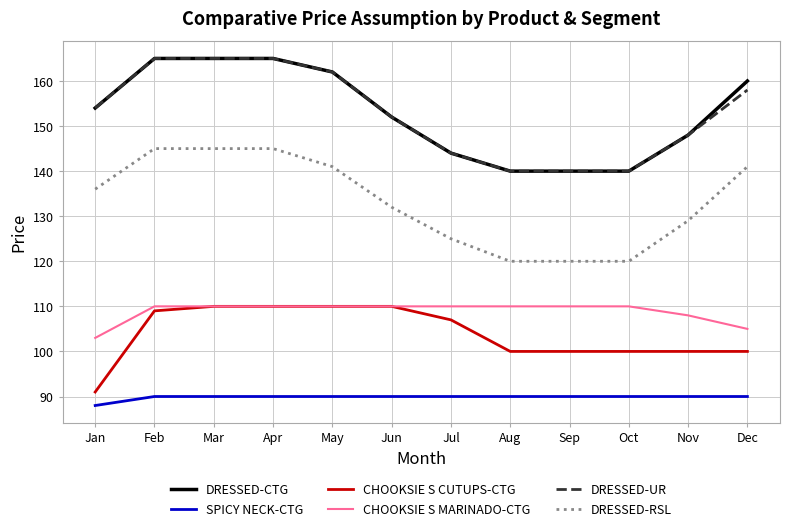

Where is DRESSED-CTG nearest to the value 152?

Jun